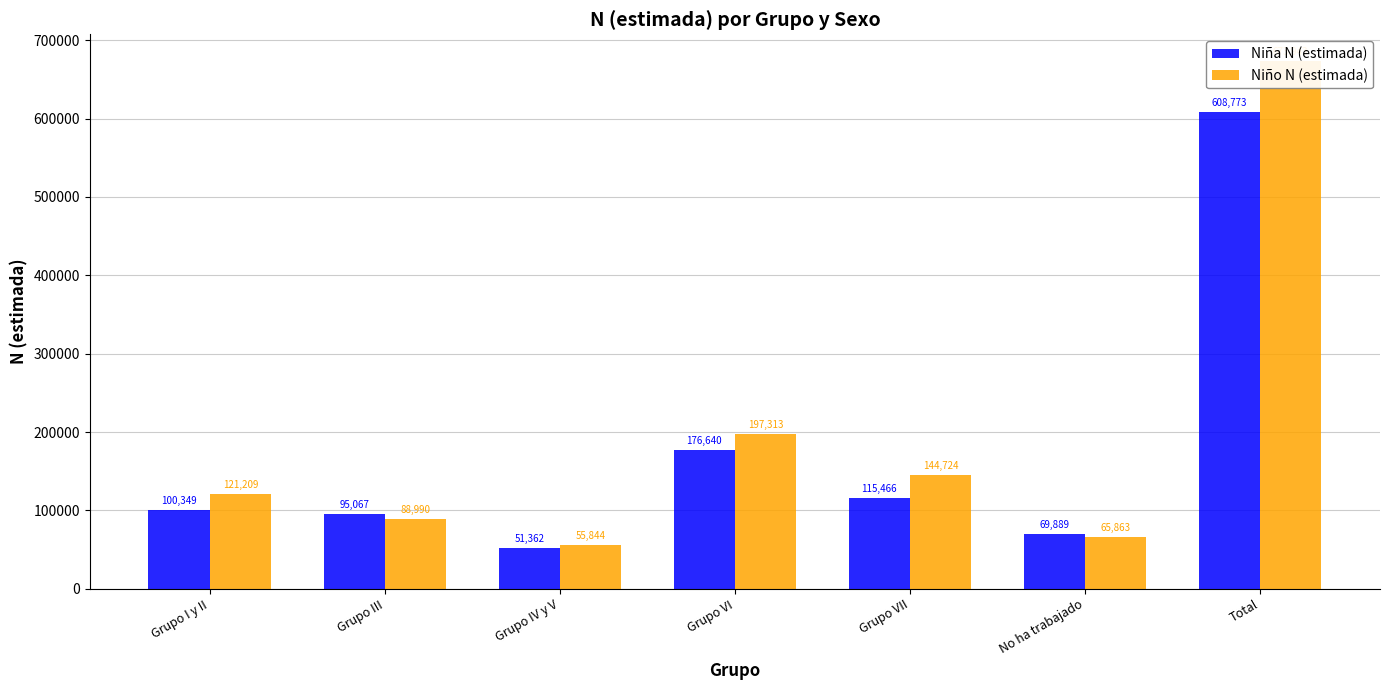

Which label corresponds to the smallest value in the chart?

Grupo IV y V